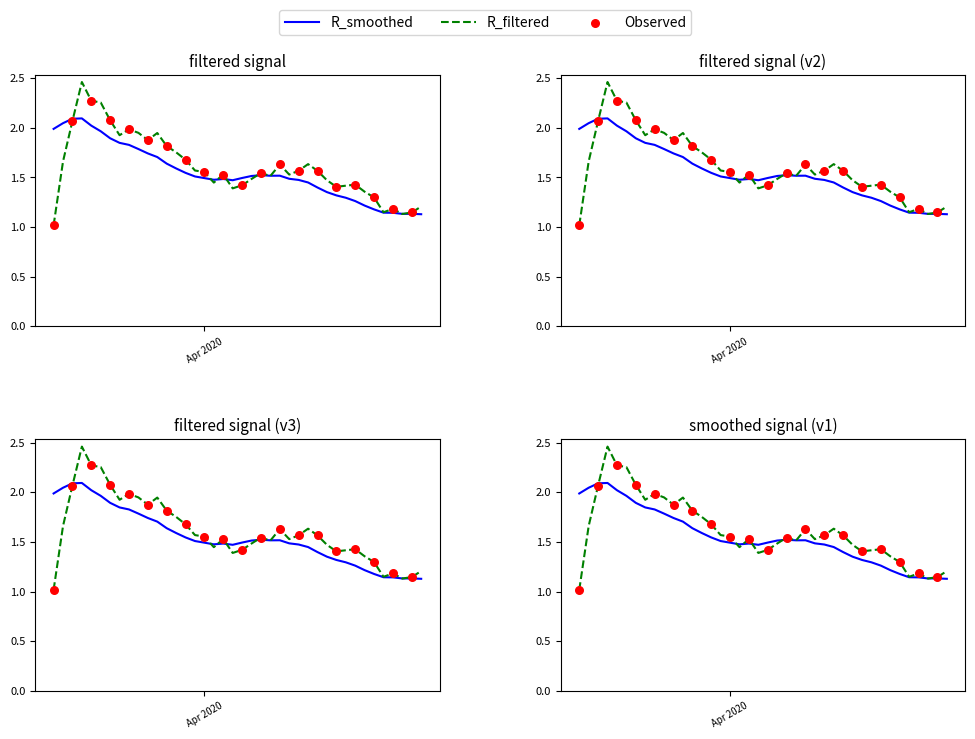

Which series contains the lowest Y value?

R_filtered